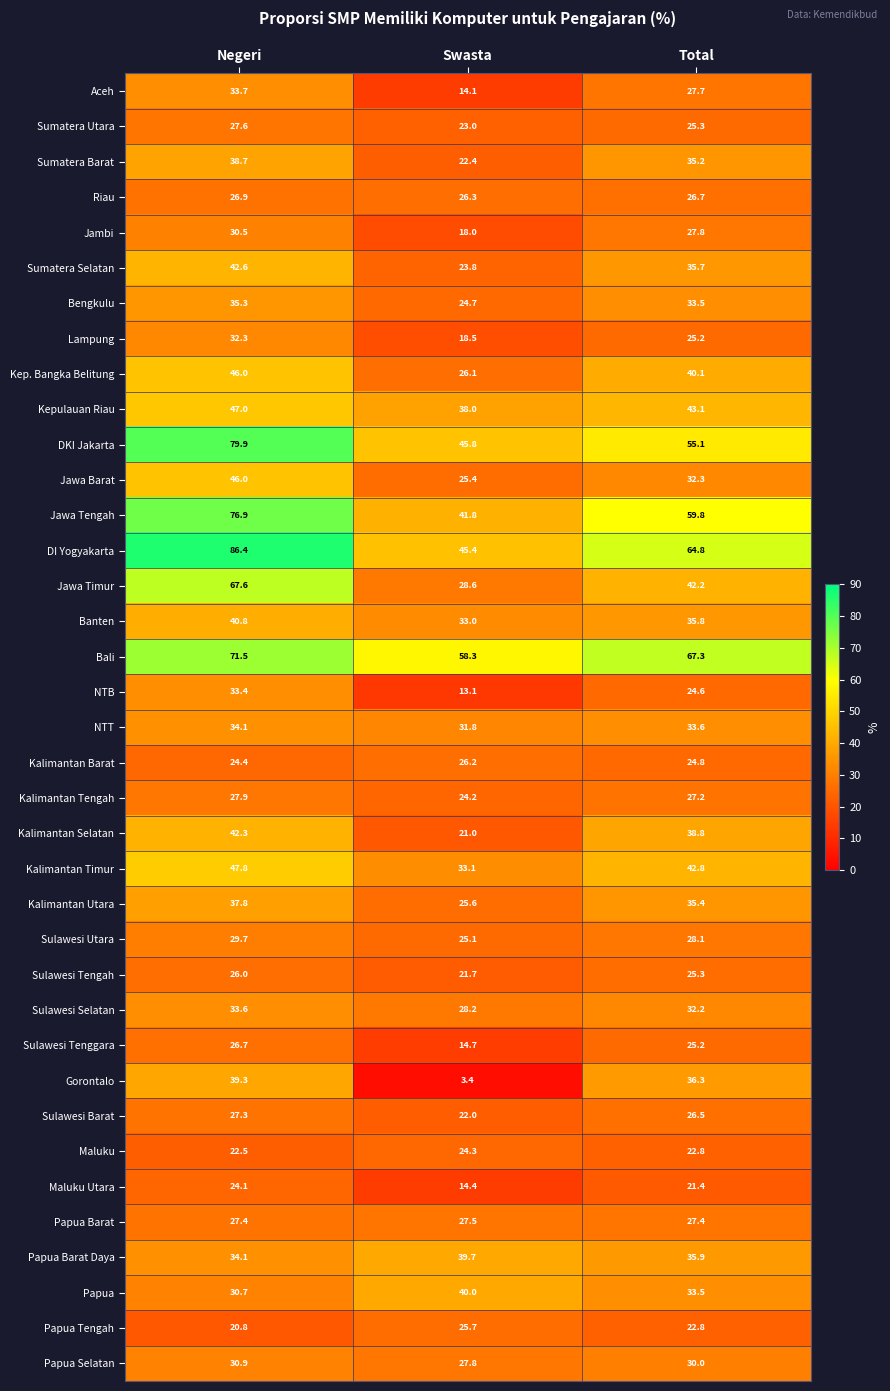

Which category has the highest value across all series?

Negeri